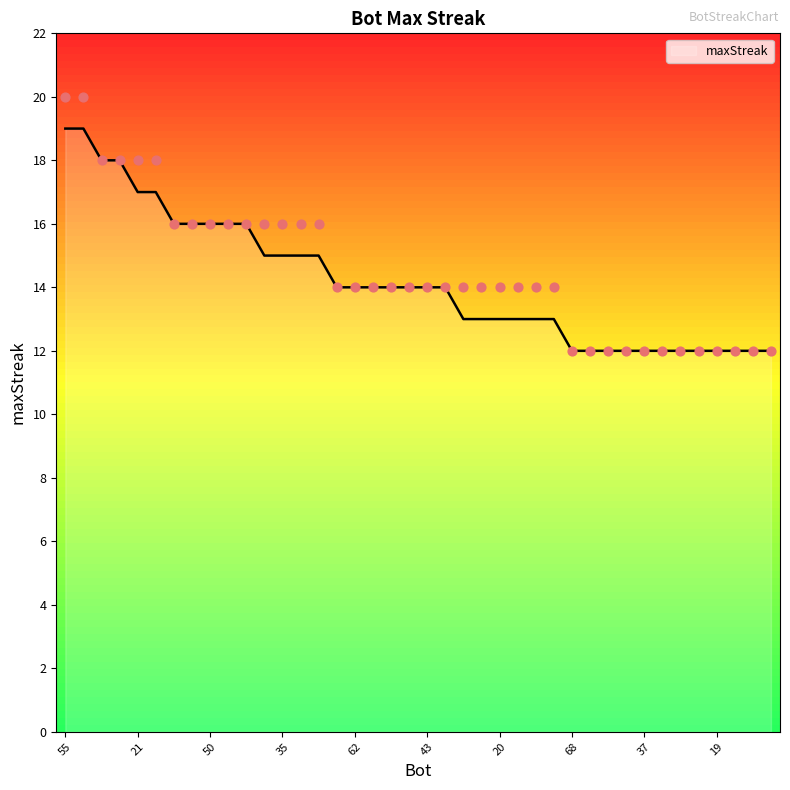

What is the change in value from 24 to 0?

-2